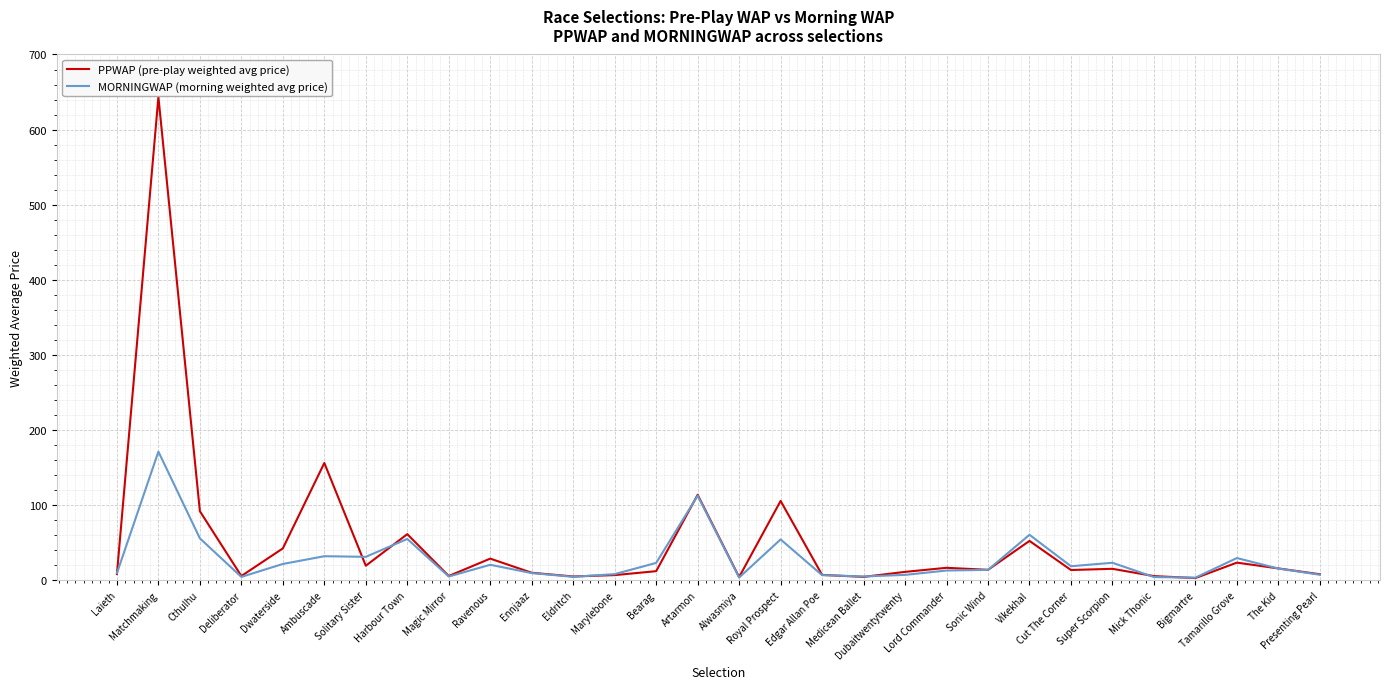

What is the maximum value shown in the chart?

643.5